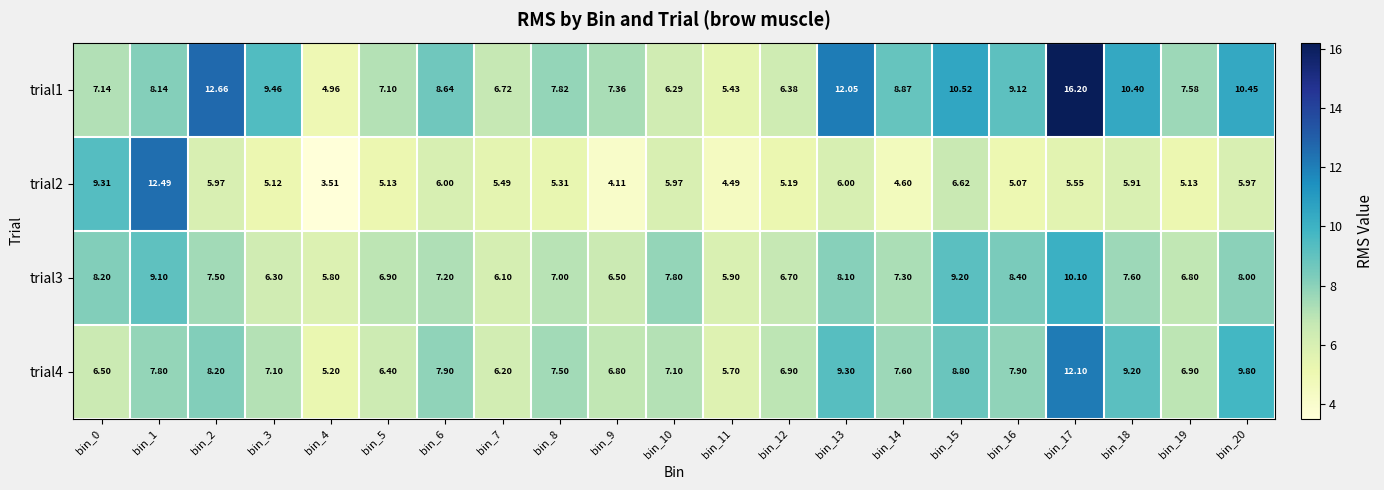

At which category is the sum across all series the highest?

bin_17